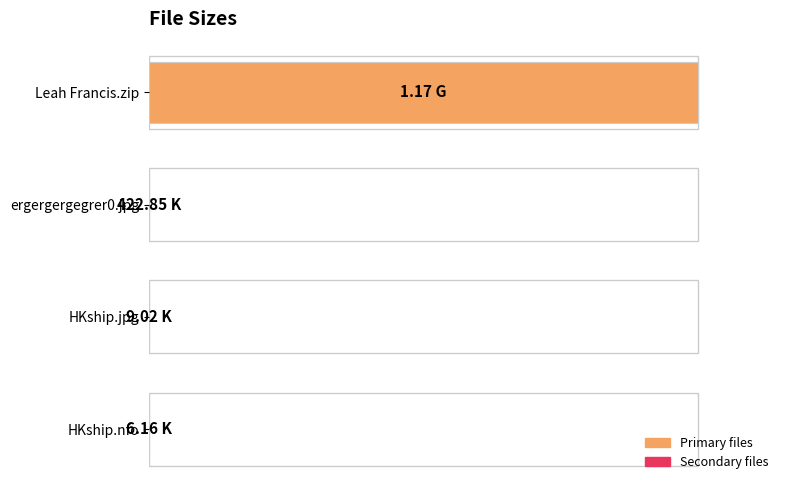

What is the maximum value shown in the chart?

100.0